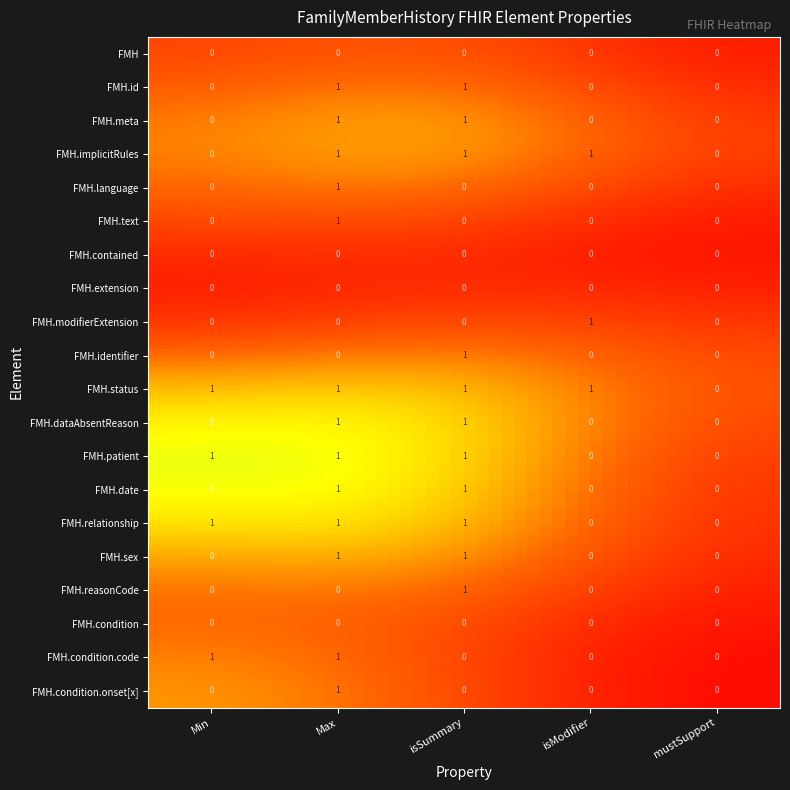

What is the maximum value shown in the chart?

1